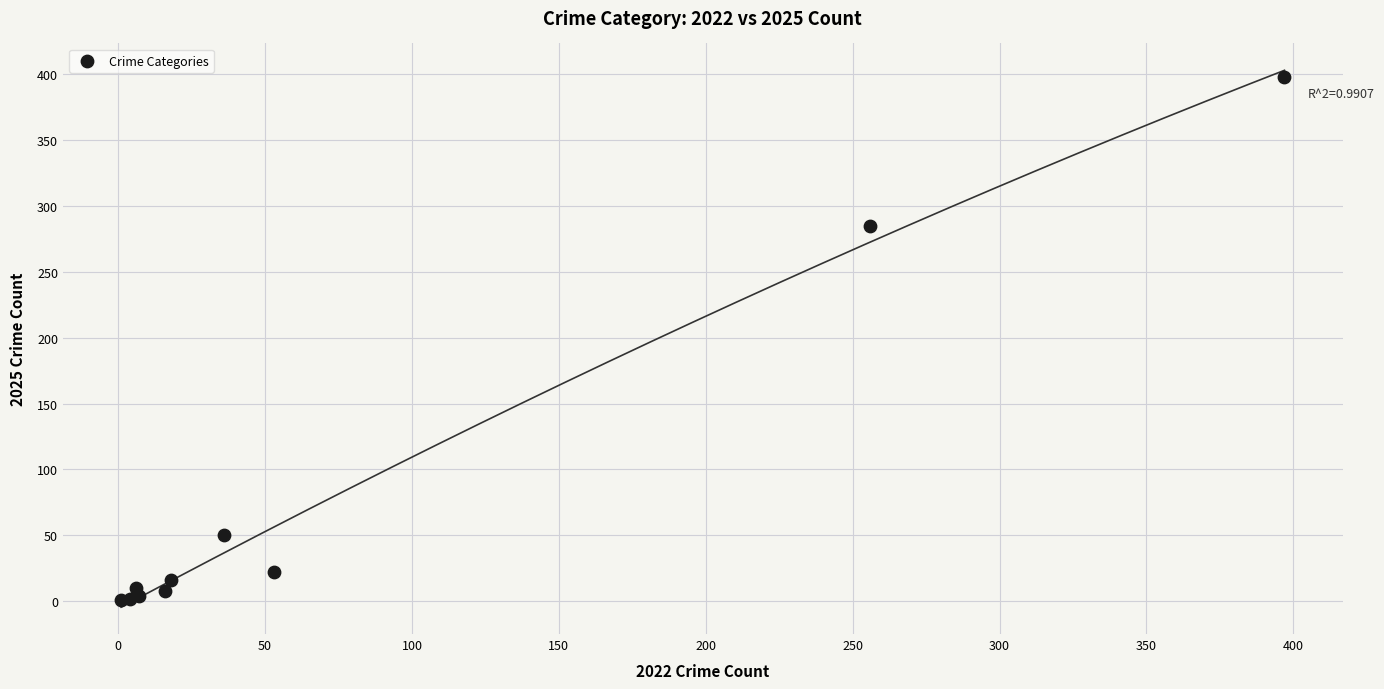

What Y value in the scatter plot is closest to 199?

285